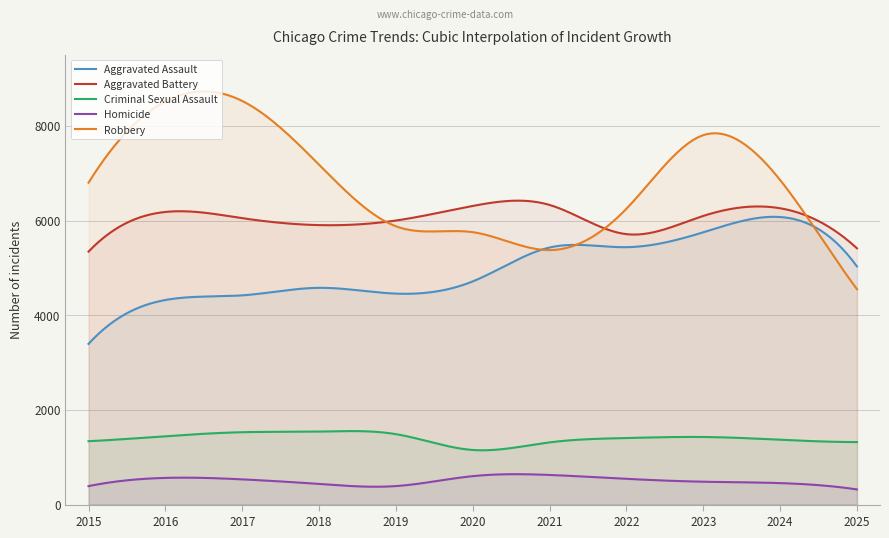

True or false: Aggravated Battery has a value of 2343 at 2015.

False